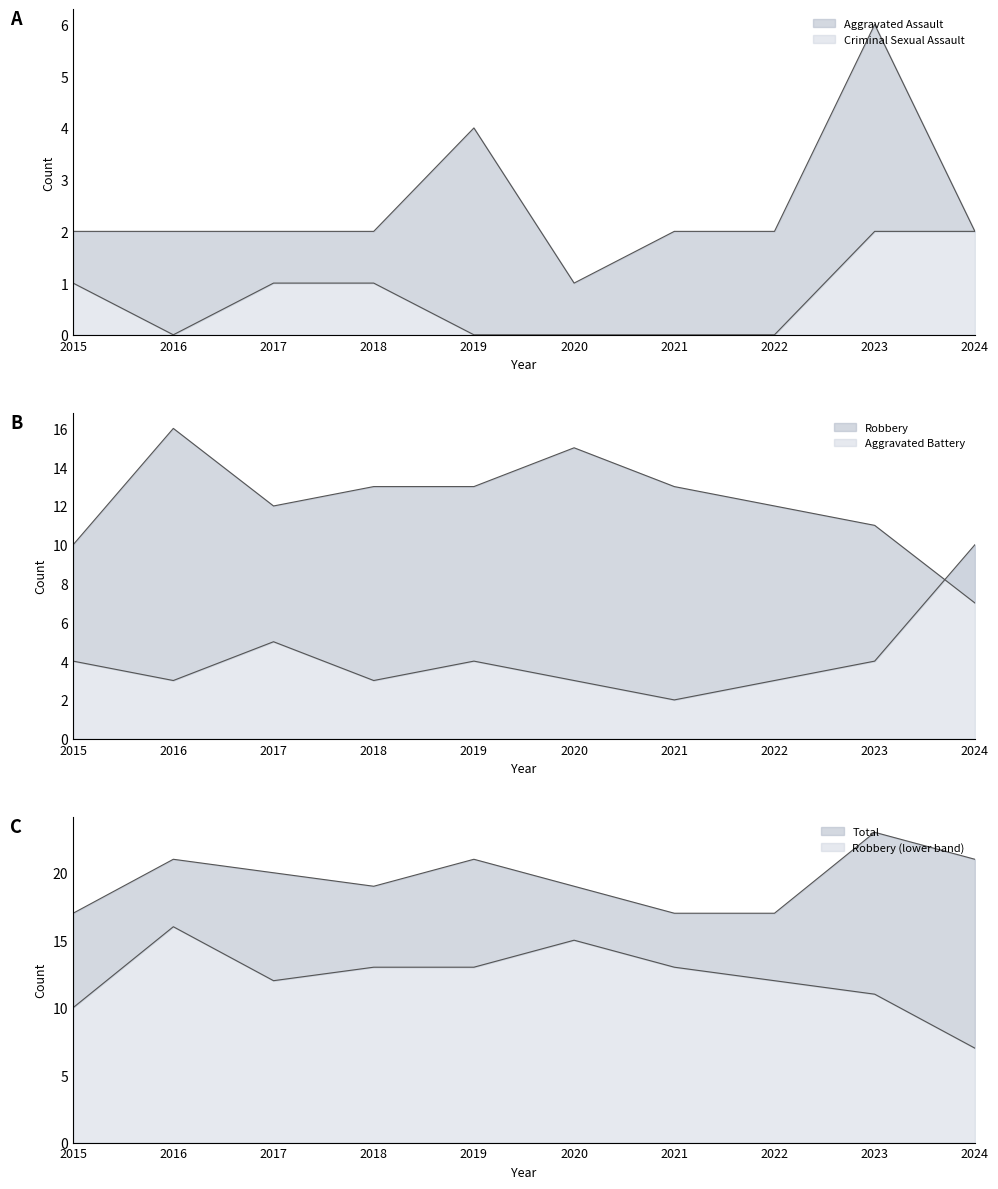

Count the Criminal Sexual Assault values in the range 0 to 1.

8